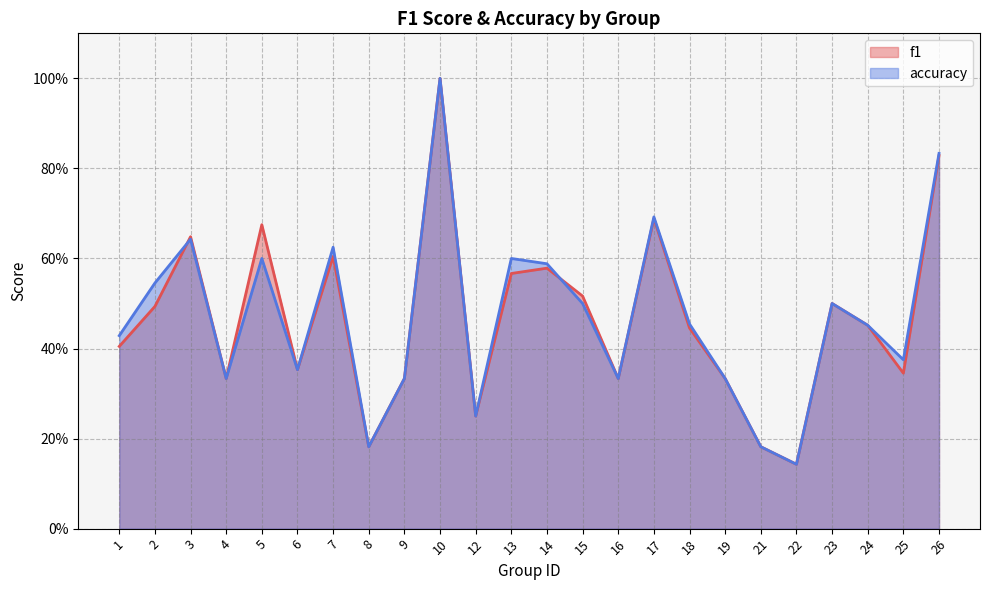

Is it true that accuracy equals 0.3 at 4?

True